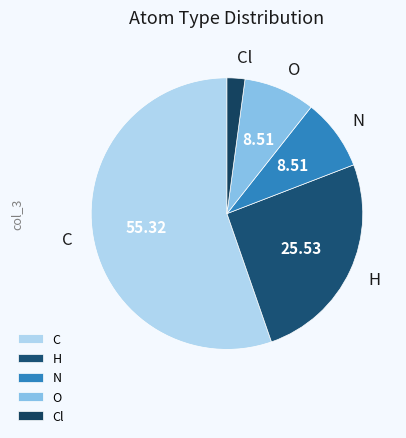

Count the number of slices in the pie.

5